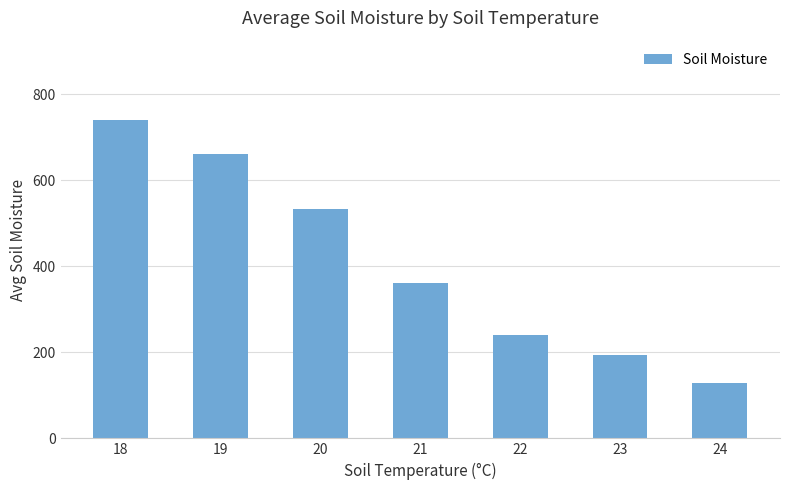

List the labels in order of value, largest first.

18, 19, 20, 21, 22, 23, 24